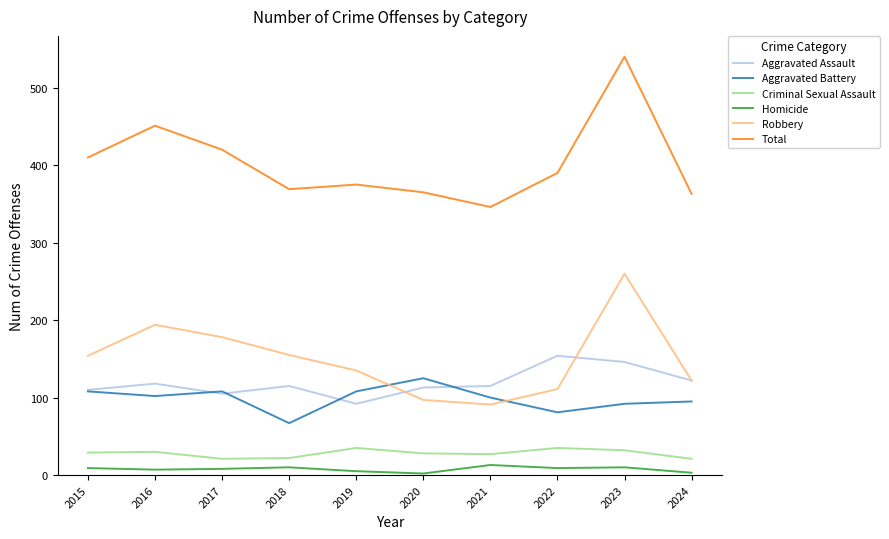

Which series has the largest total across all categories?

Total